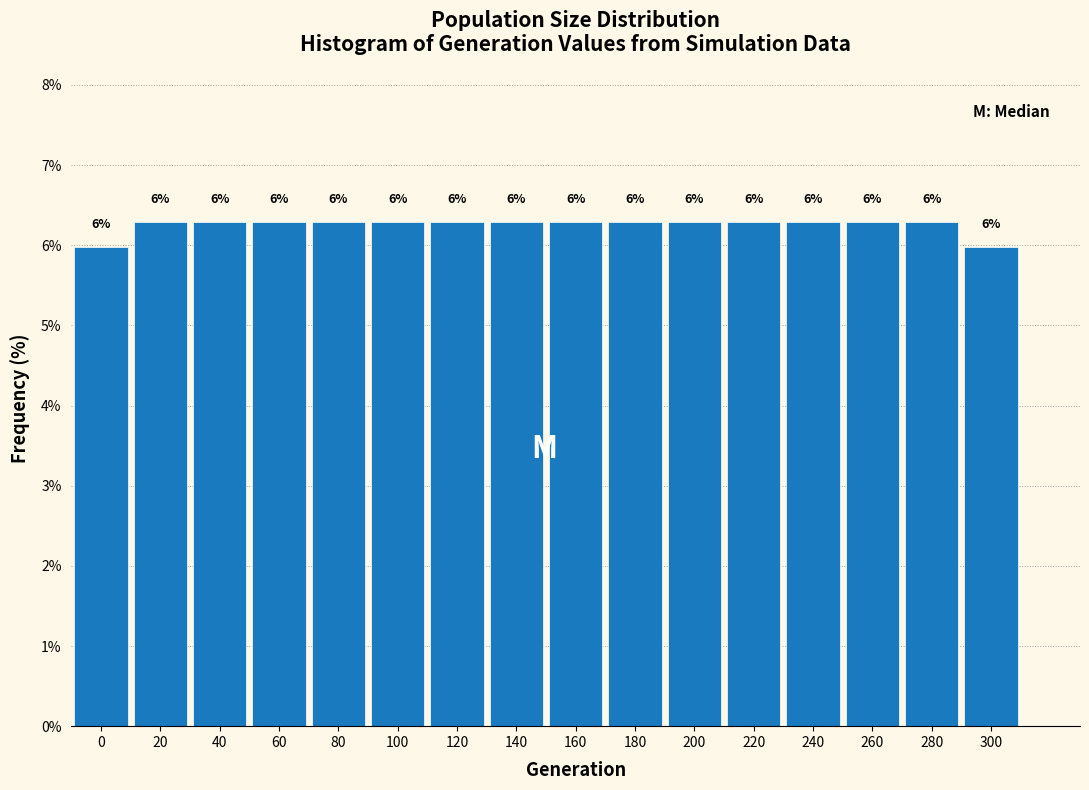

What is the ratio of the value at 220 to the value at 180?

1.0